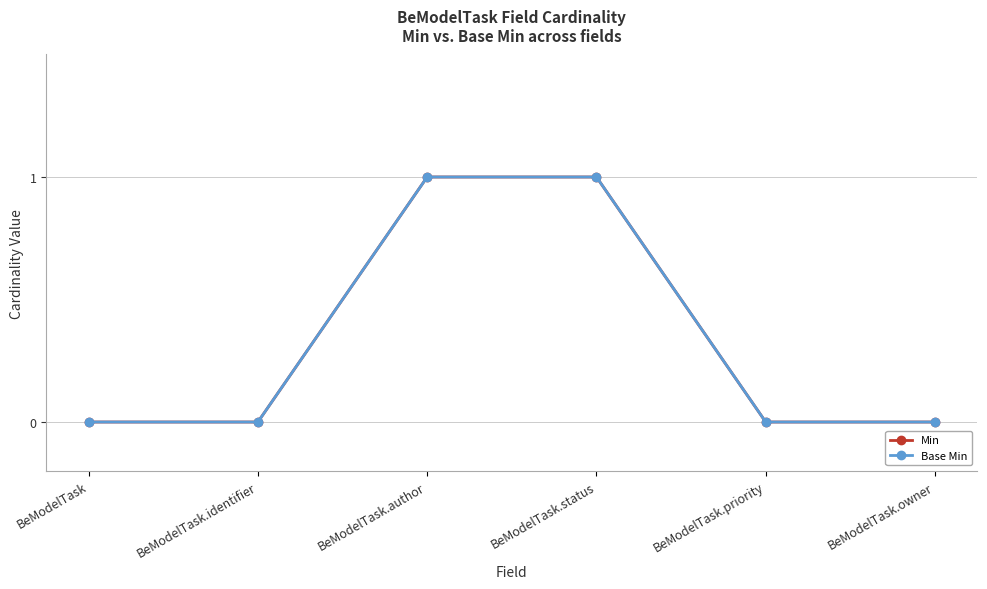

What position from the left is BeModelTask.priority?

5